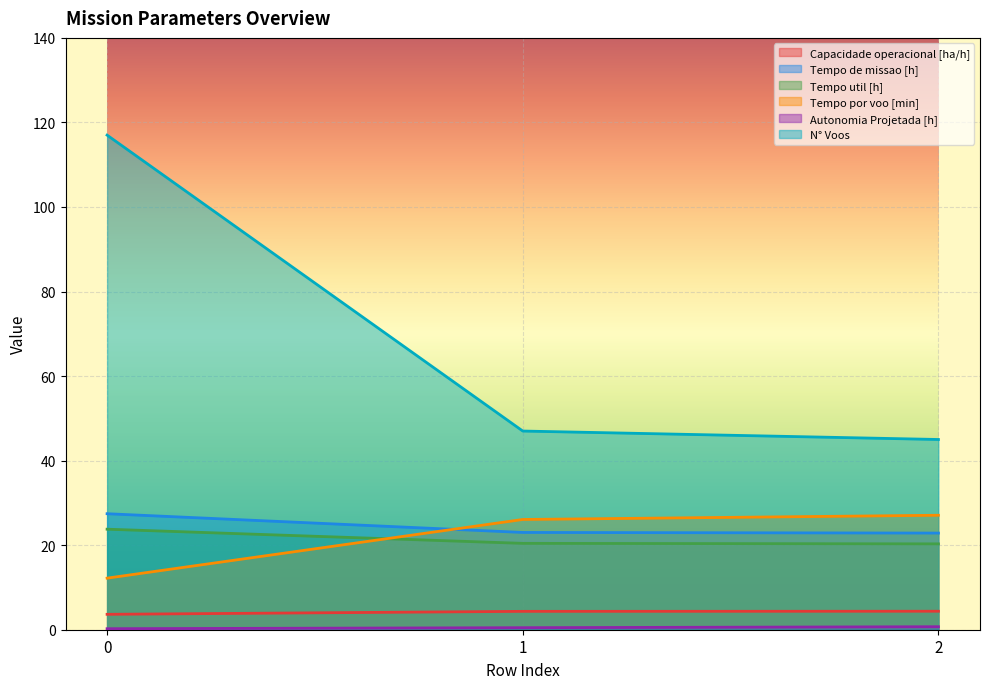

Reading left to right, list all the values displayed in this chart.

Capacidade operacional [ha/h]: 3.6	4.3	4.4
Tempo de missao [h]: 27.4	23.0	22.9
Tempo util [h]: 23.8	20.4	20.3
Tempo por voo [min]: 12.2	26.1	27.1
Autonomia Projetada [h]: 0.2	0.5	0.7
N° Voos: 117.0	47.0	45.0